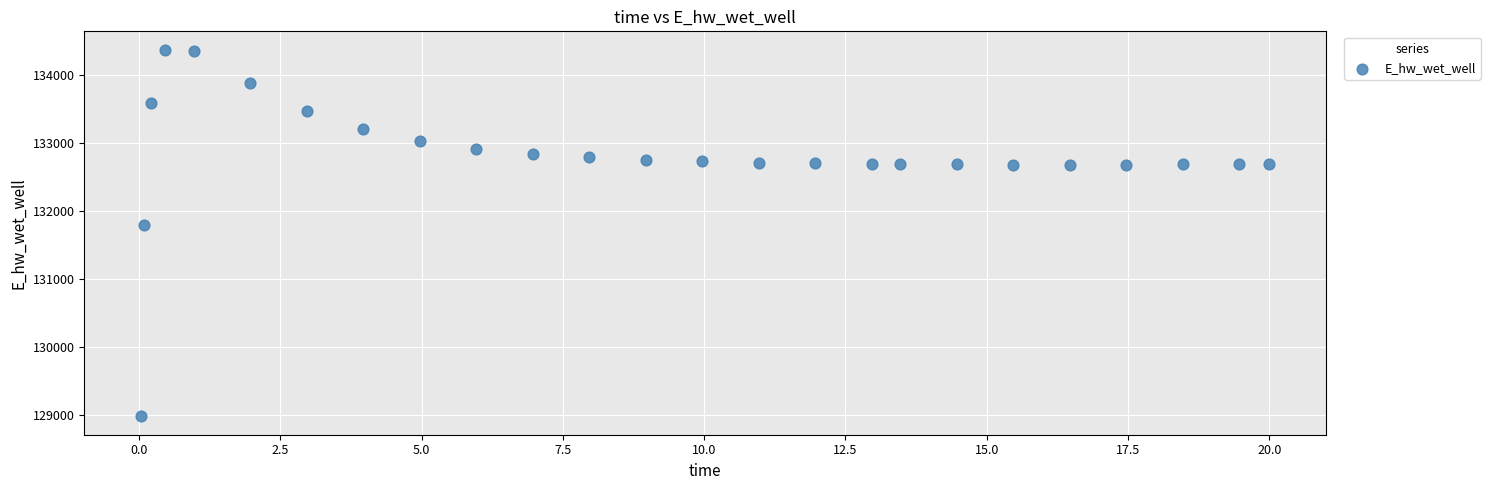

What Y value in the scatter plot is closest to 131674?

131791.0